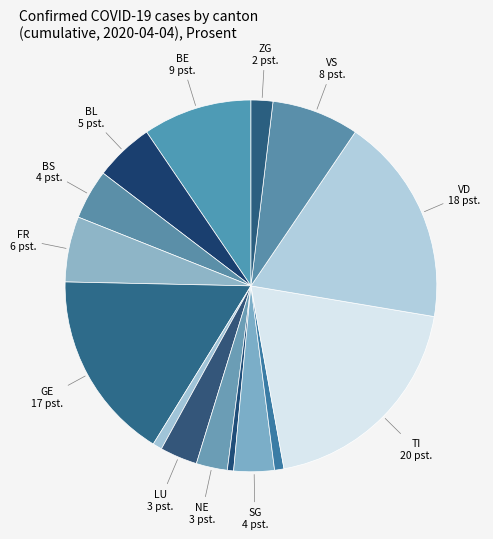

Count the number of slices in the pie.

15